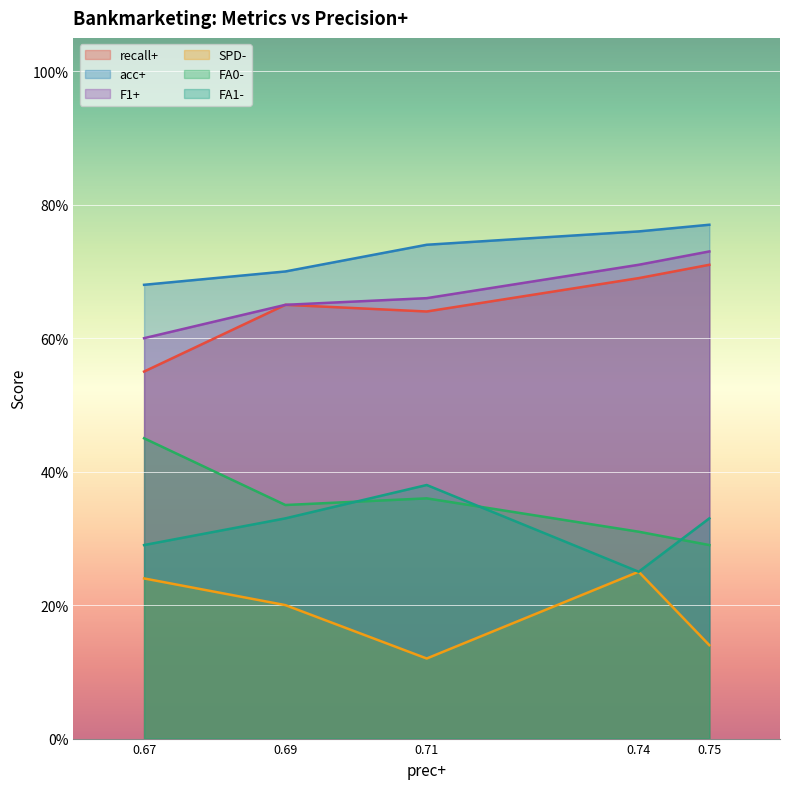

True or false: acc+ has a value of 0.8 at 0.74.

True